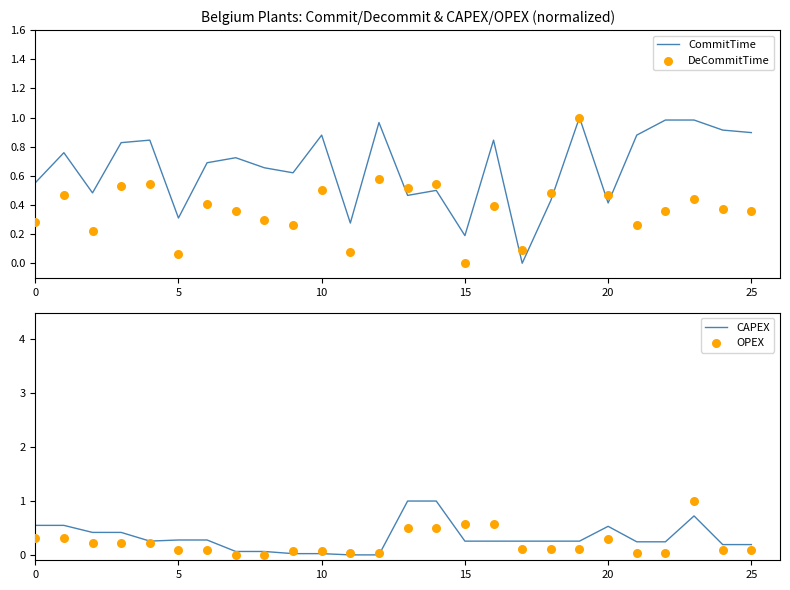

Which series has the largest total across all categories?

CommitTime